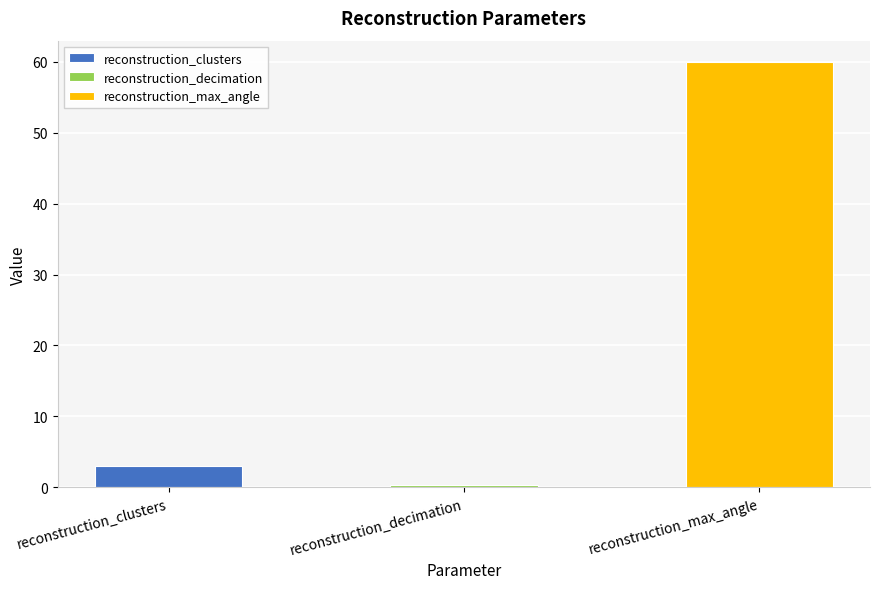

Is it true that the value at reconstruction_clusters is 3.0?

True